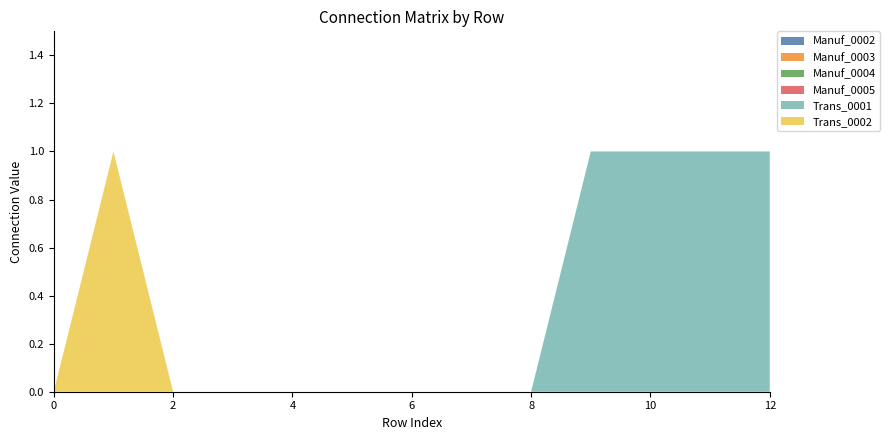

Reading left to right, transcribe all the data shown in this chart.

Manuf_0002: 0	0	0	0	0	0	0	0	0	0	0	0	0
Manuf_0003: 0	0	0	0	0	0	0	0	0	0	0	0	0
Manuf_0004: 0	0	0	0	0	0	0	0	0	0	0	0	0
Manuf_0005: 0	0	0	0	0	0	0	0	0	0	0	0	0
Trans_0001: 0	0	0	0	0	0	0	0	0	1	1	1	1
Trans_0002: 0	1	0	0	0	0	0	0	0	0	0	0	0